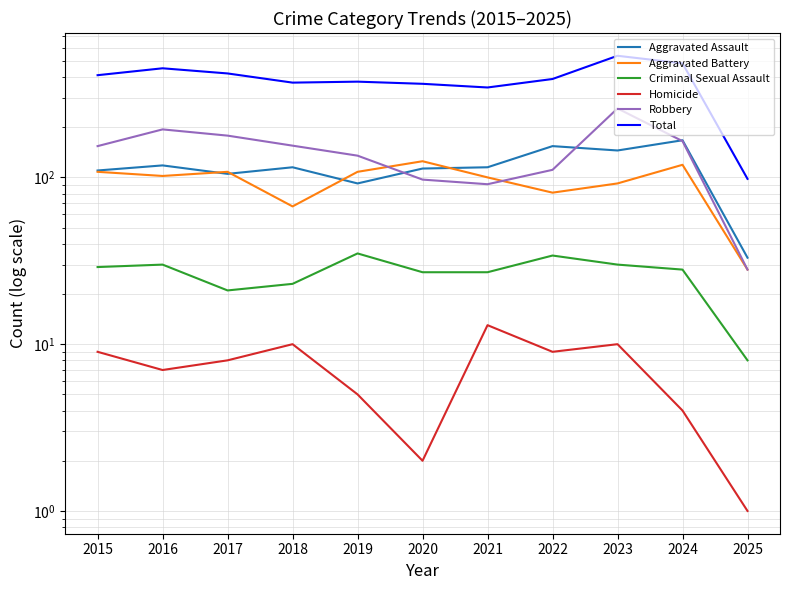

The value of Total at 2018 is 515. True or false?

False